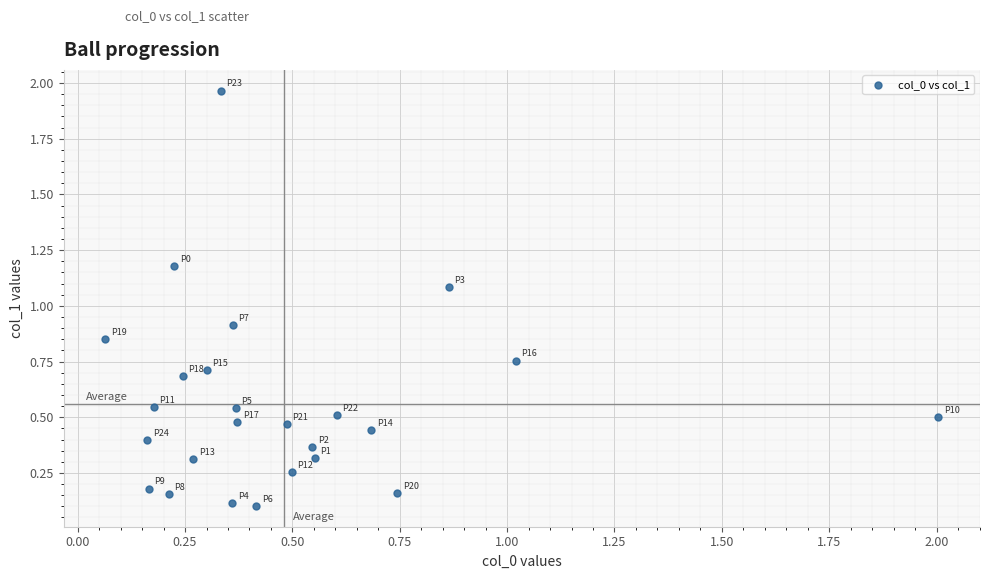

What is the range of X values (max minus min)?

1.9